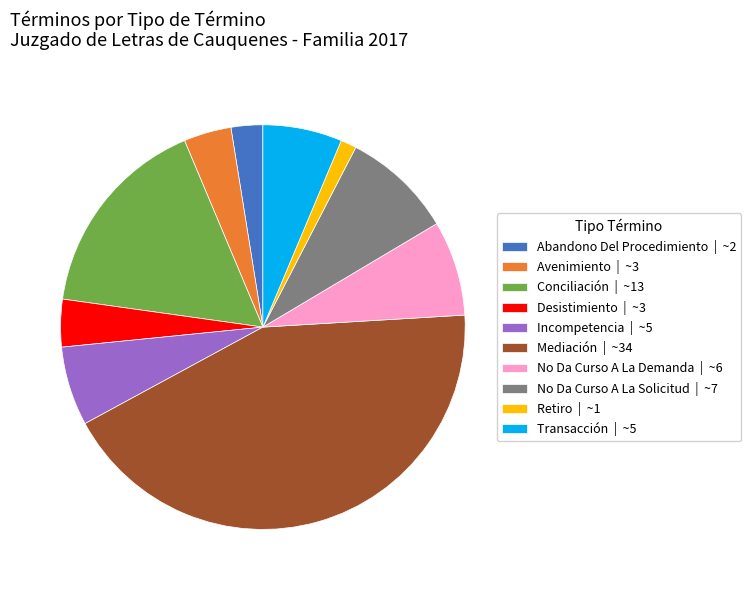

How many segments does this pie chart have?

10